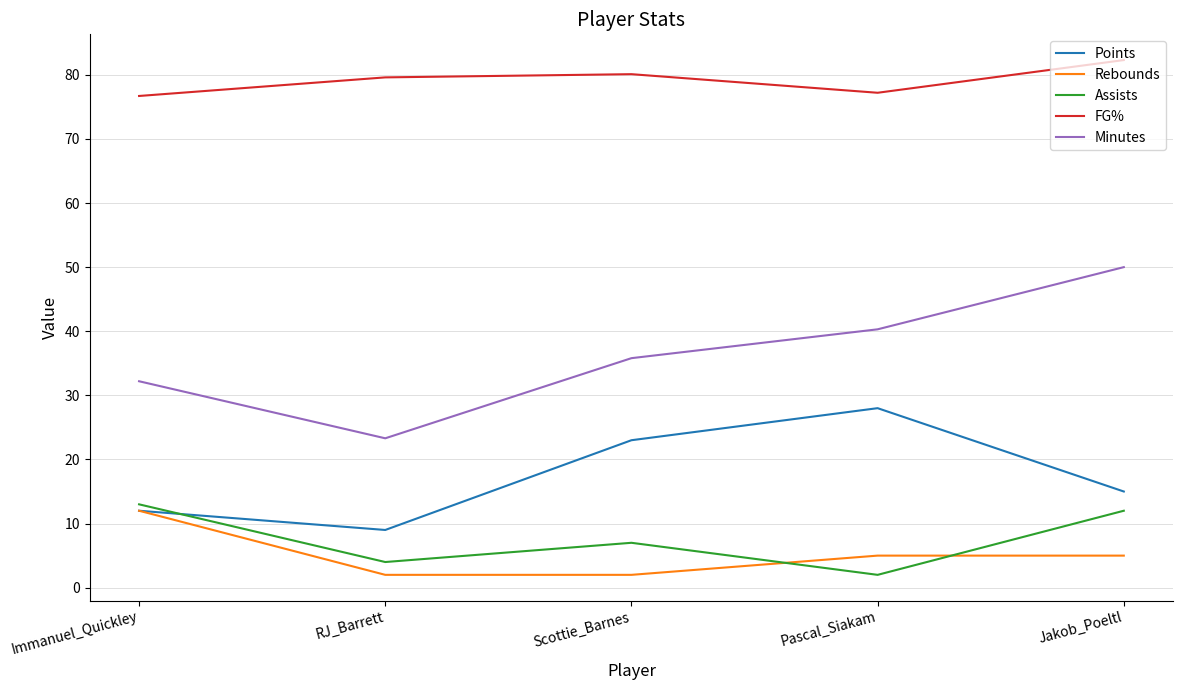

Reading left to right, list all the values displayed in this chart.

Points: 12.0	9.0	23.0	28.0	15.0
Rebounds: 12.0	2.0	2.0	5.0	5.0
Assists: 13.0	4.0	7.0	2.0	12.0
FG%: 76.7	79.6	80.1	77.2	82.3
Minutes: 32.2	23.3	35.8	40.3	50.0